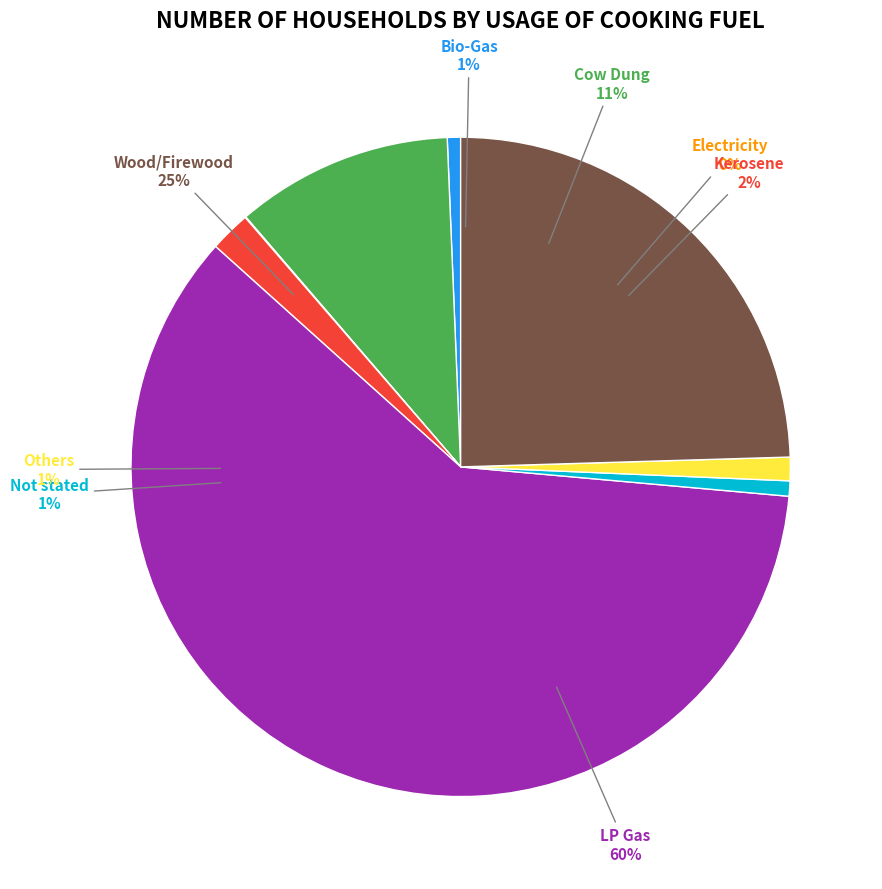

The LP Gas slice represents 60% of the pie. True or false?

True